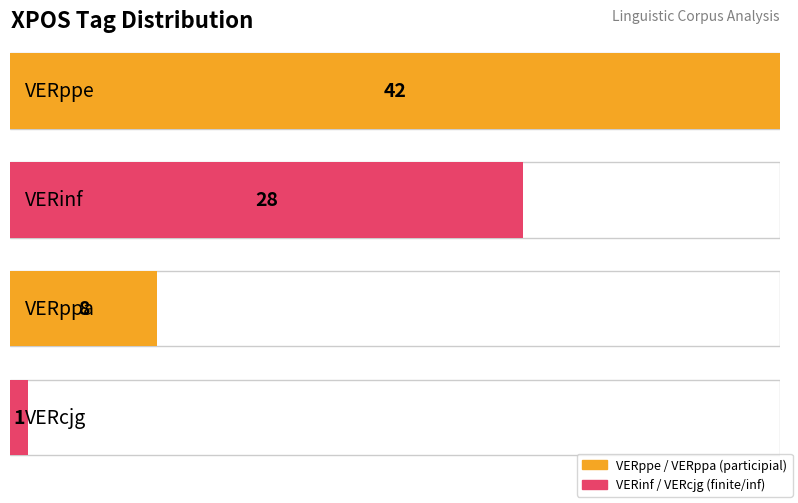

Is it true that the value at VERcjg is 1?

False